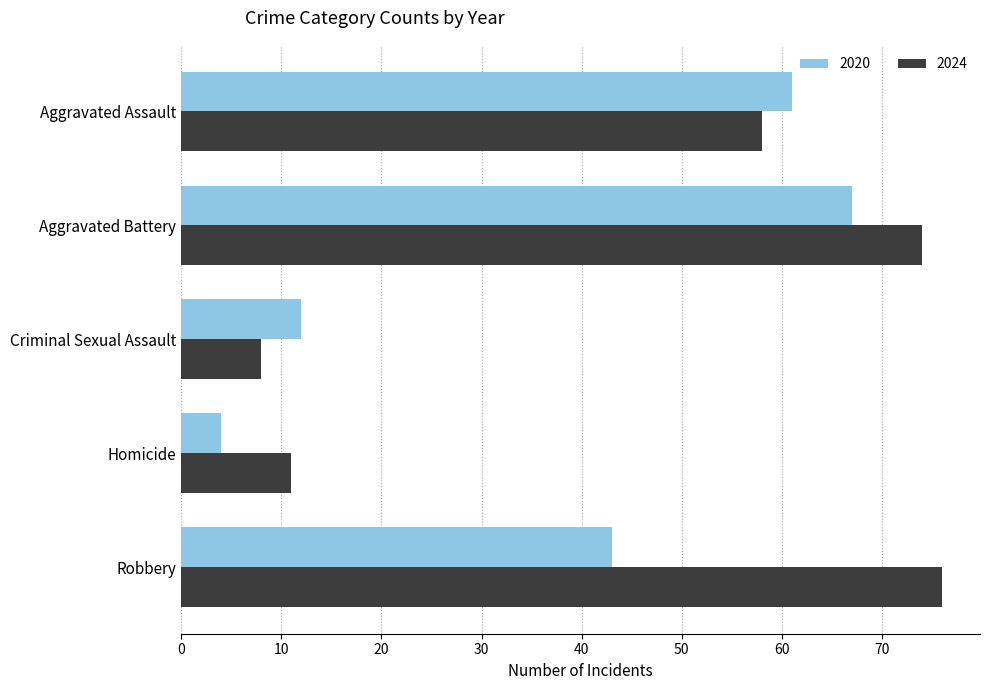

What are all the series names shown in the legend?

2020, 2024